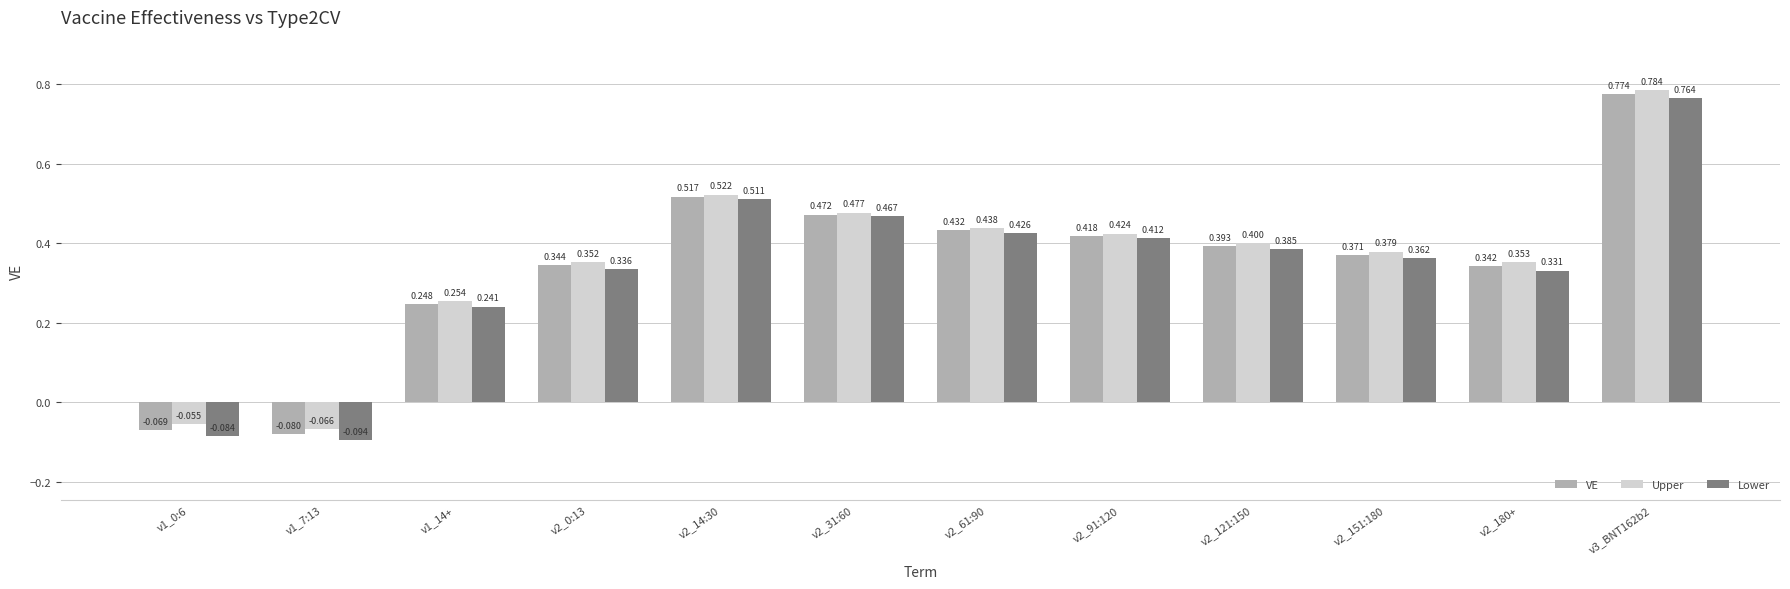

Which series has the widest spread of values?

Lower